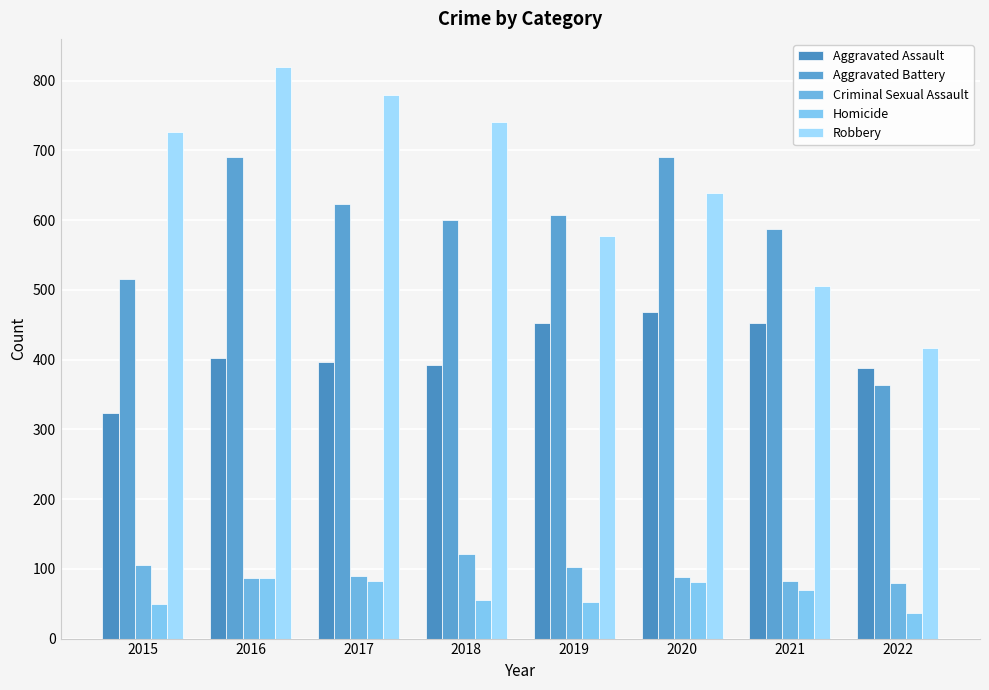

Reading left to right, transcribe all the data shown in this chart.

Aggravated Assault: 323	402	396	392	452	468	452	388
Aggravated Battery: 515	691	623	600	608	691	587	363
Criminal Sexual Assault: 105	87	90	122	102	88	82	80
Homicide: 50	87	82	56	53	81	69	37
Robbery: 726	819	780	741	577	639	506	417